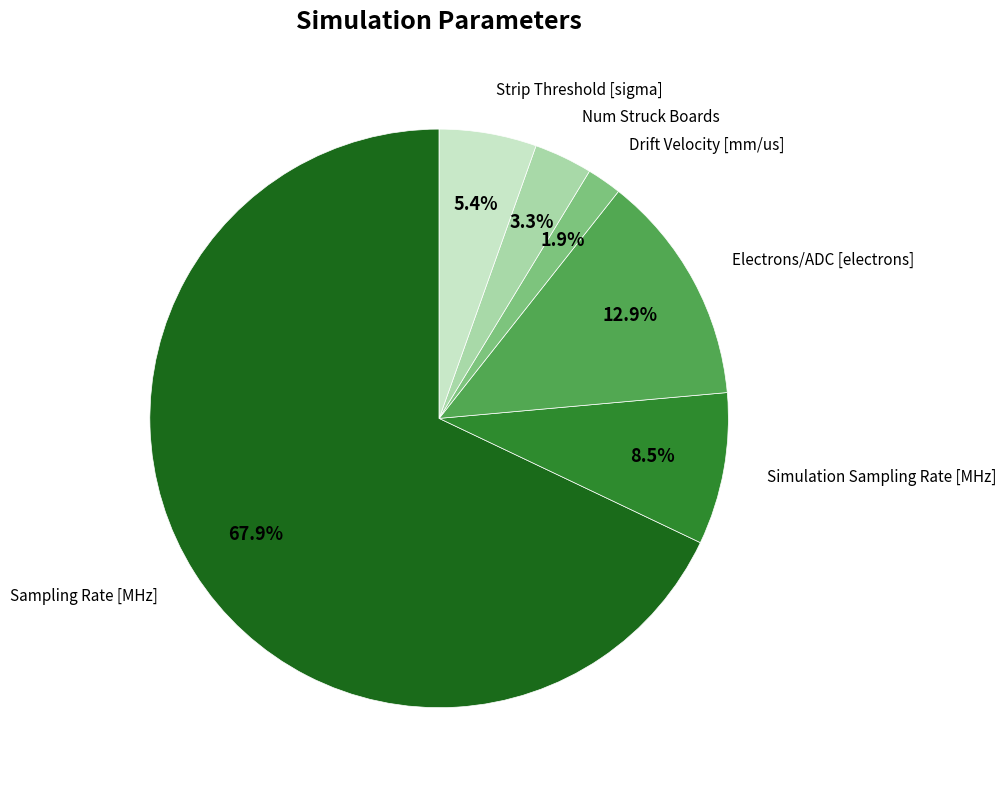

To the nearest percent, what is the average slice percentage?

17%